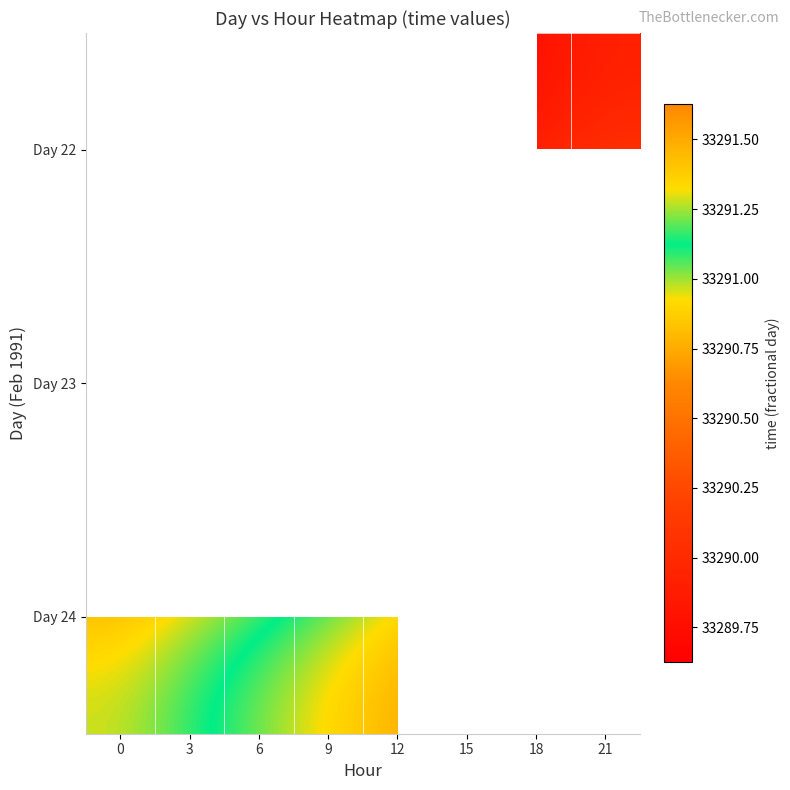

At which category is the sum across all series the highest?

15